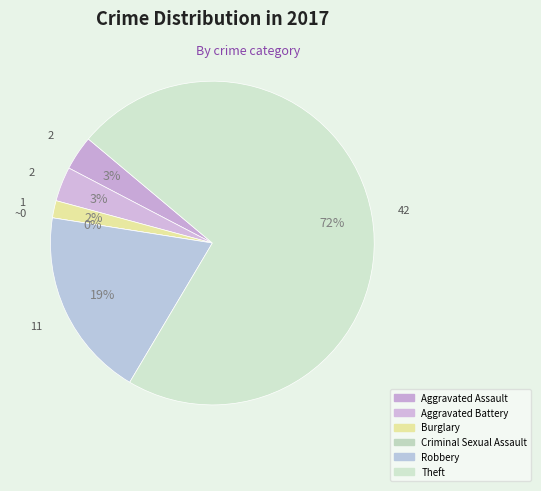

How many slices are in this pie chart?

6